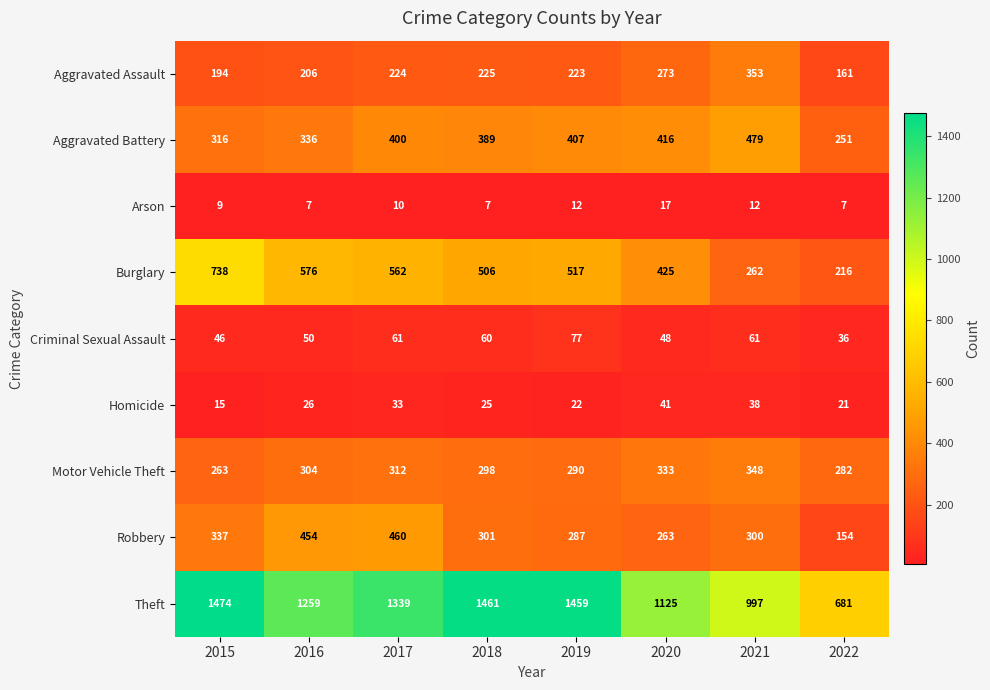

The value of Motor Vehicle Theft at 2017 is 533. True or false?

False